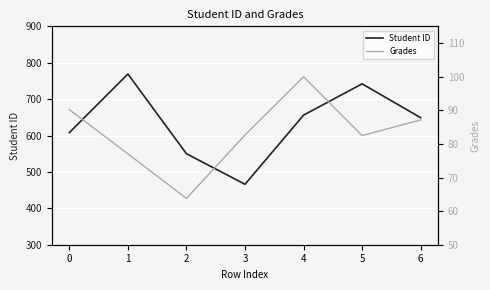

What is the difference between the Grades values at 5 and 2?

18.7